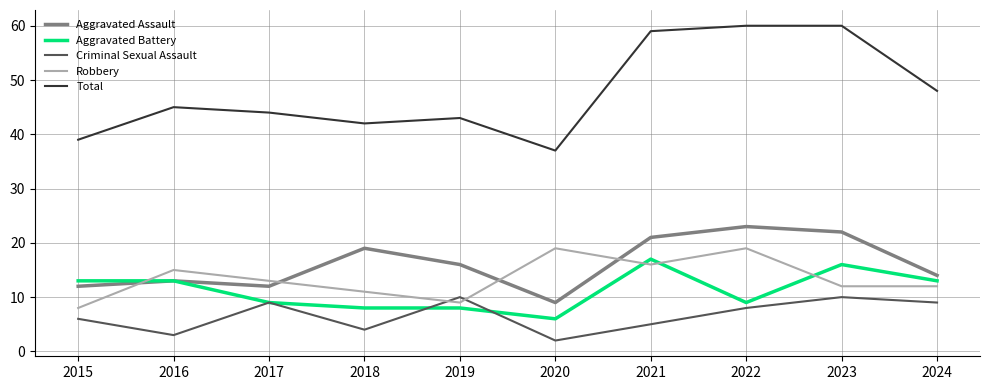

What is the difference between the maximum and minimum values in the Robbery series?

11